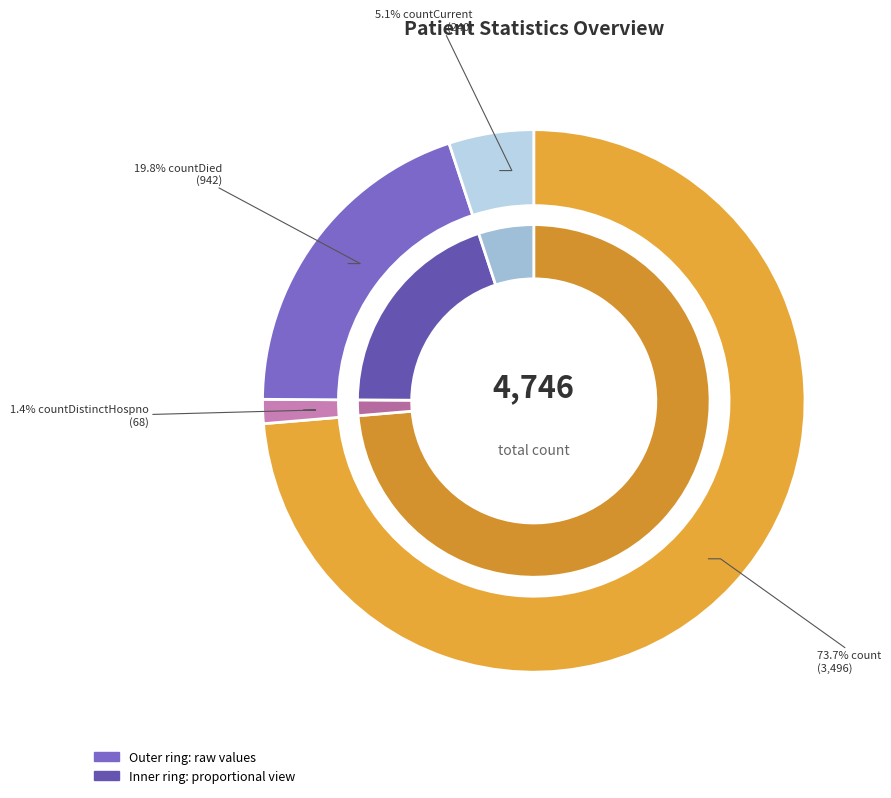

True or false: countDistinctHospno accounts for 11% of the total.

False